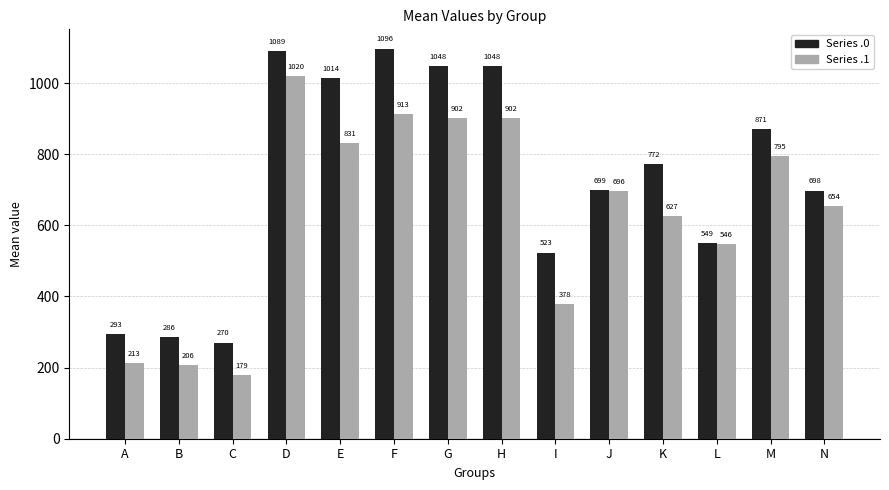

List the series in order of their peak value, lowest first.

Series .1, Series .0